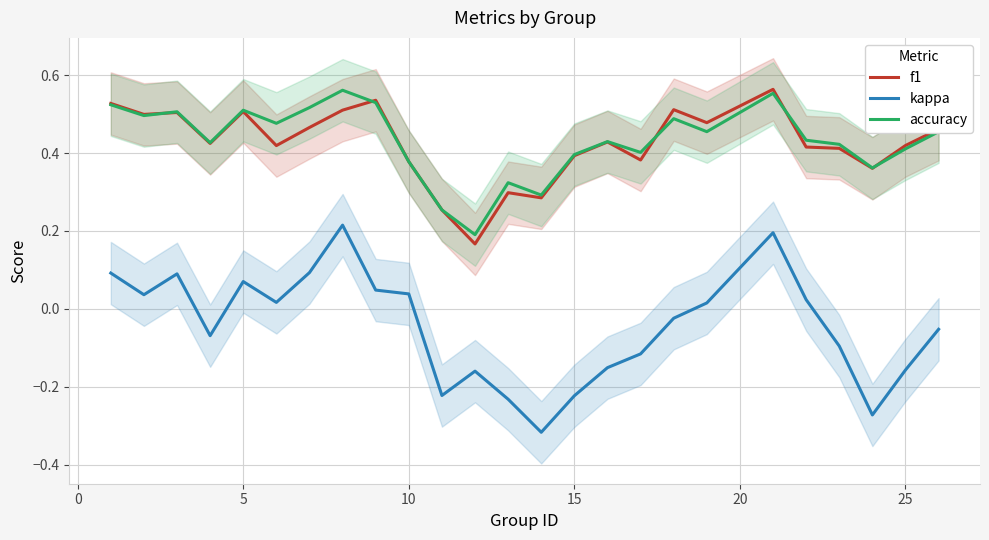

What is the sum of all accuracy values?

10.8